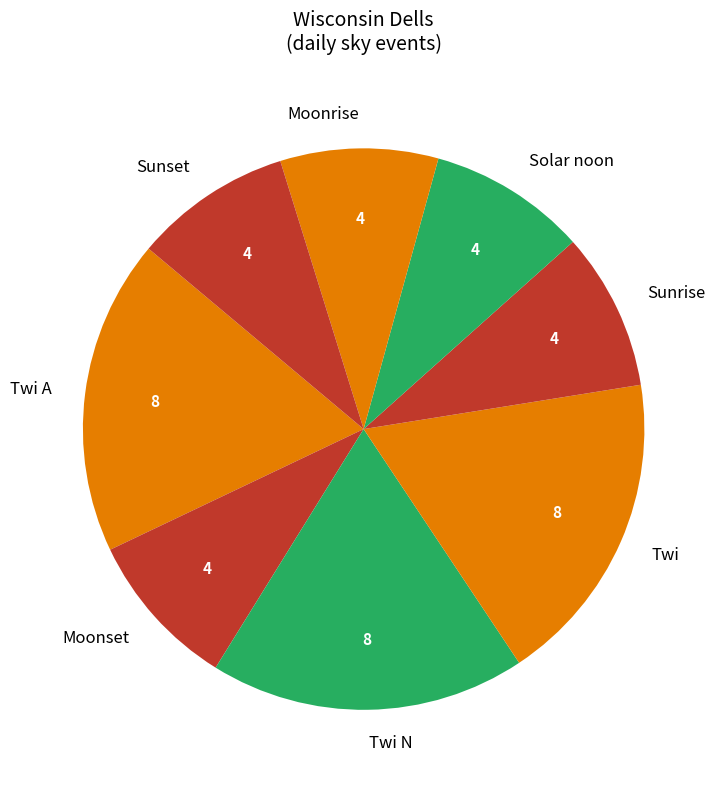

Combined, do Solar noon and Moonrise account for over 50%?

No